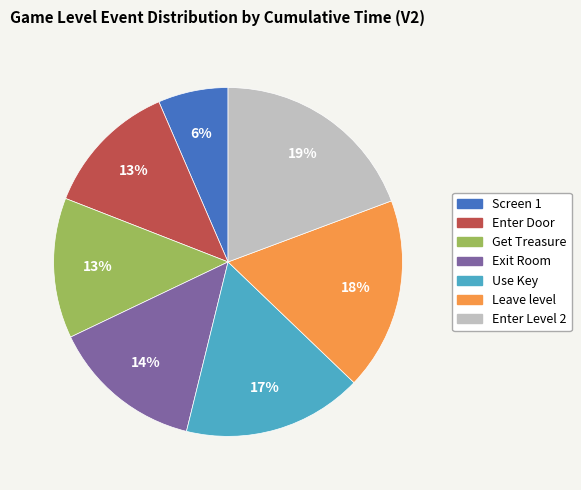

Is it true that Exit Room is 14% of the pie?

True